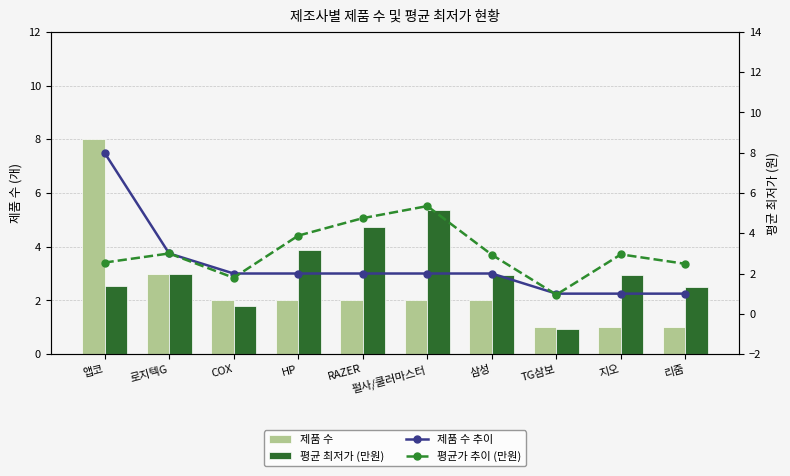

What is the difference between the second highest and minimum values in the 제품 수 추이 series?

2.0